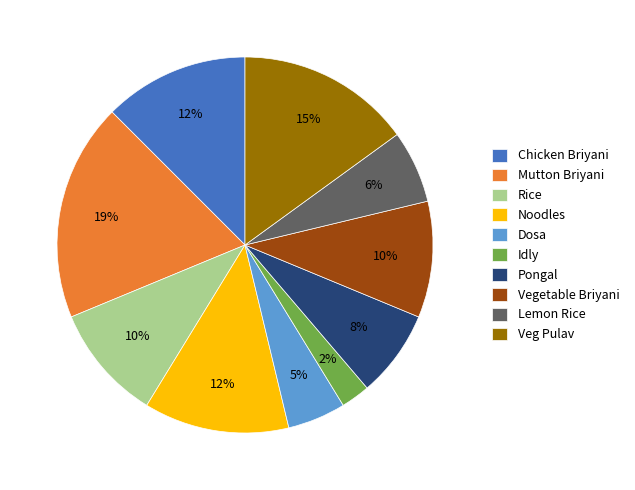

To the nearest percent, what portion does Lemon Rice represent?

6%